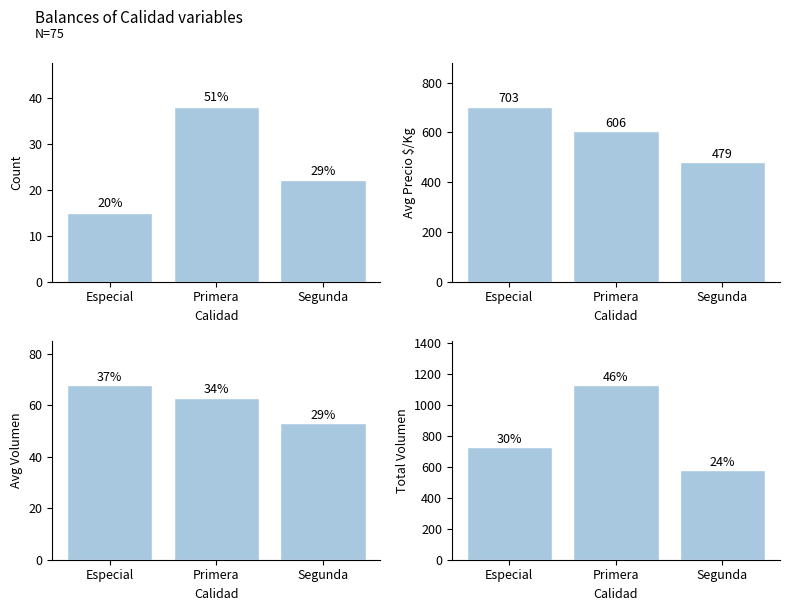

Count the number of data series in this chart.

4